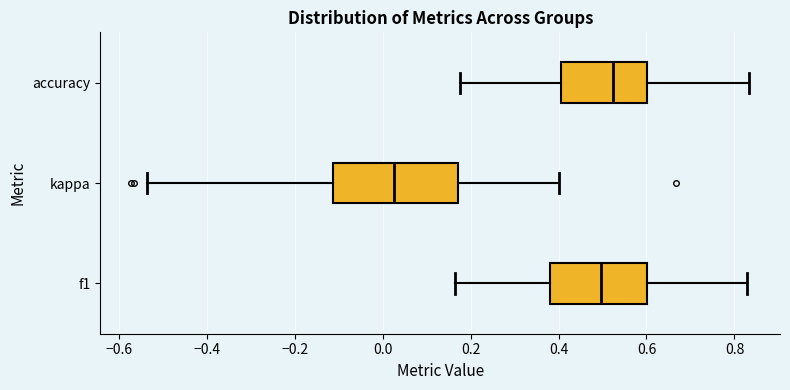

Which box's median line is the furthest to the left?

kappa